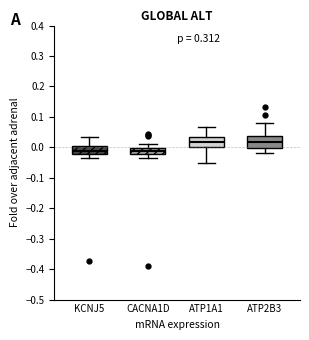

Reading left to right, transcribe this box plot: for each box, give where its median line is, the range the box spans, and where its two whiskers end, as read against the y-axis. The values are not printed on the chart, so give them approximately, as read against the axis.

KCNJ5: median -0.01, box -0.02 to 0.00, whiskers -0.04 to 0.03
CACNA1D: median -0.01, box -0.02 to 0.00, whiskers -0.04 to 0.01
ATP1A1: median 0.02, box 0.00 to 0.04, whiskers -0.05 to 0.07
ATP2B3: median 0.02, box 0.00 to 0.04, whiskers -0.02 to 0.08